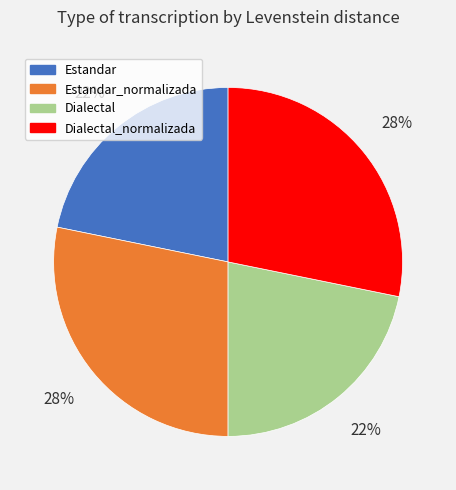

To the nearest percent, what is the difference between the largest and smallest slice percentages?

6%